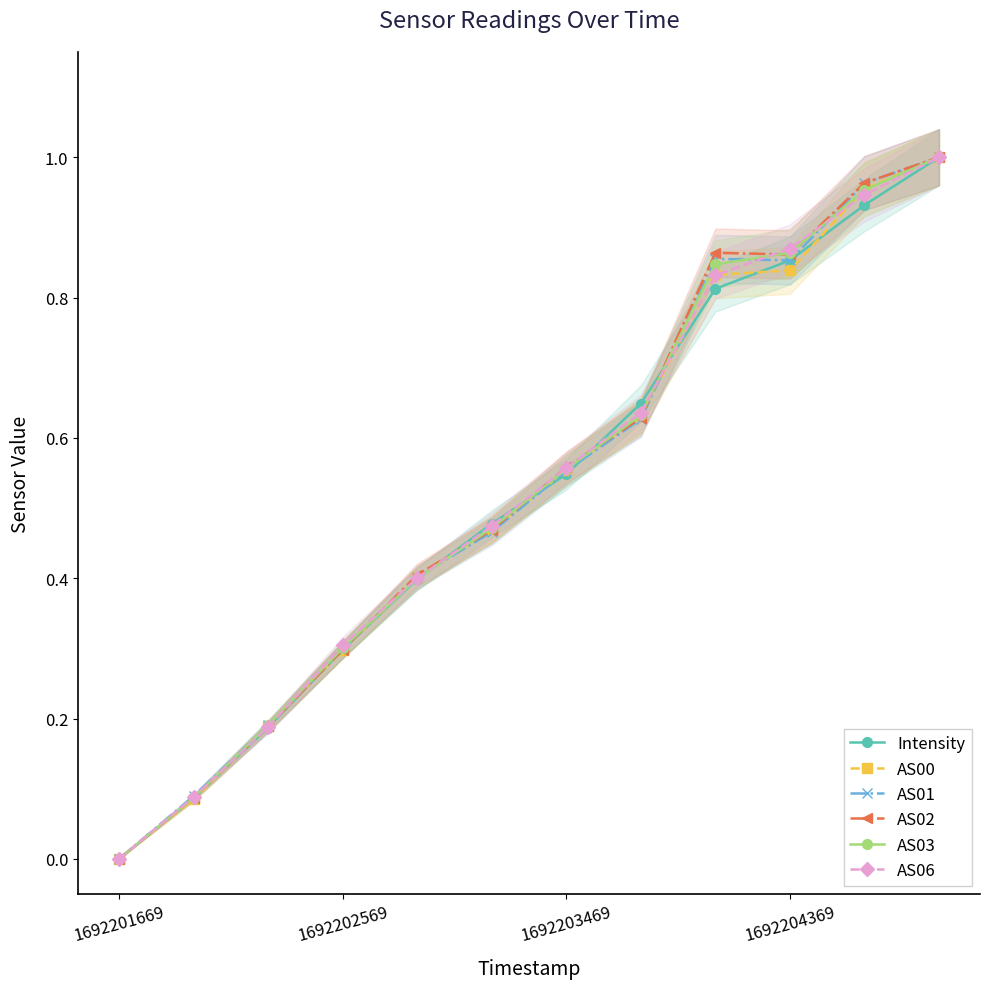

Does the chart display data point markers on the line(s)?

Yes